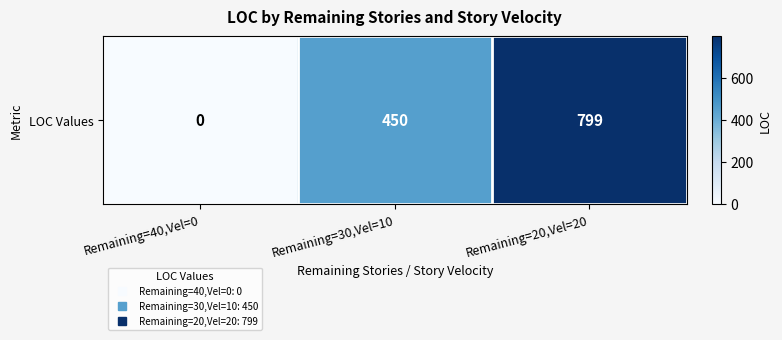

Which label corresponds to the smallest value in the chart?

Remaining=40,Vel=0